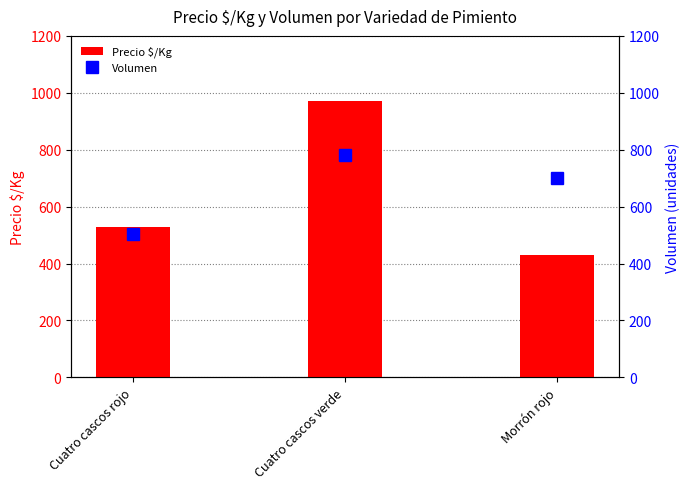

Which has a higher value, Cuatro cascos rojo or Morrón rojo?

Cuatro cascos rojo